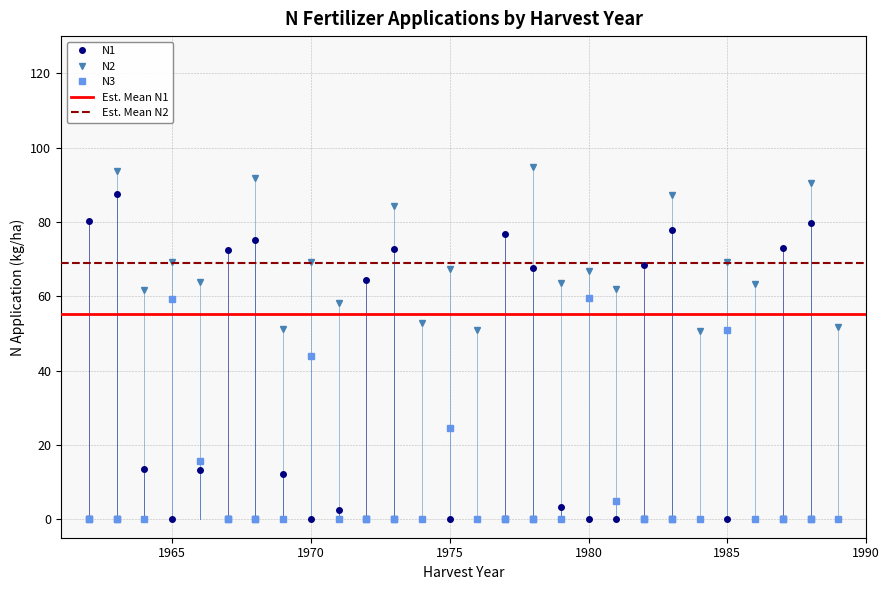

Which series has the largest total across all categories?

N2